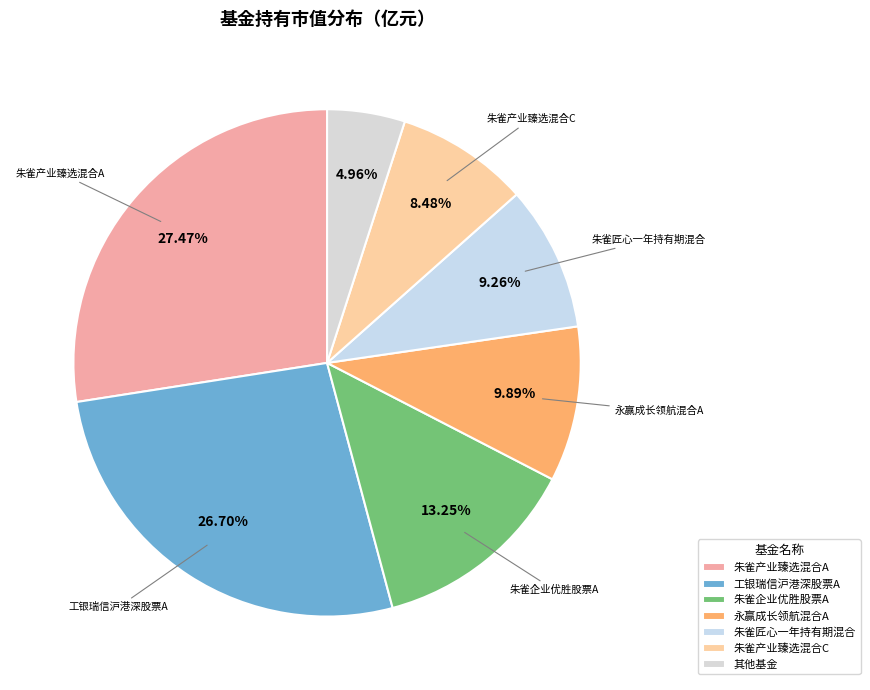

Count the number of slices in the pie.

7